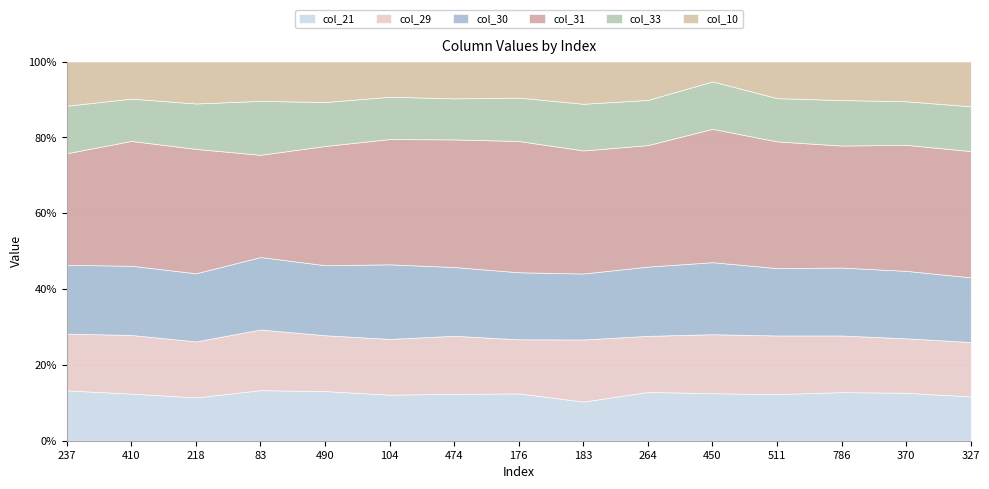

Rank the series at 327 from highest to lowest value.

col_31, col_30, col_29, col_33, col_10, col_21